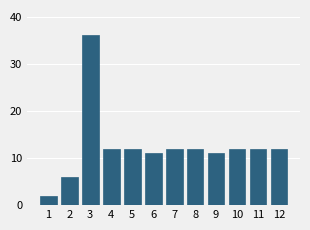

Reading left to right, extract all data points from this chart.

2	6	36	12	12	11	12	12	11	12	12	12